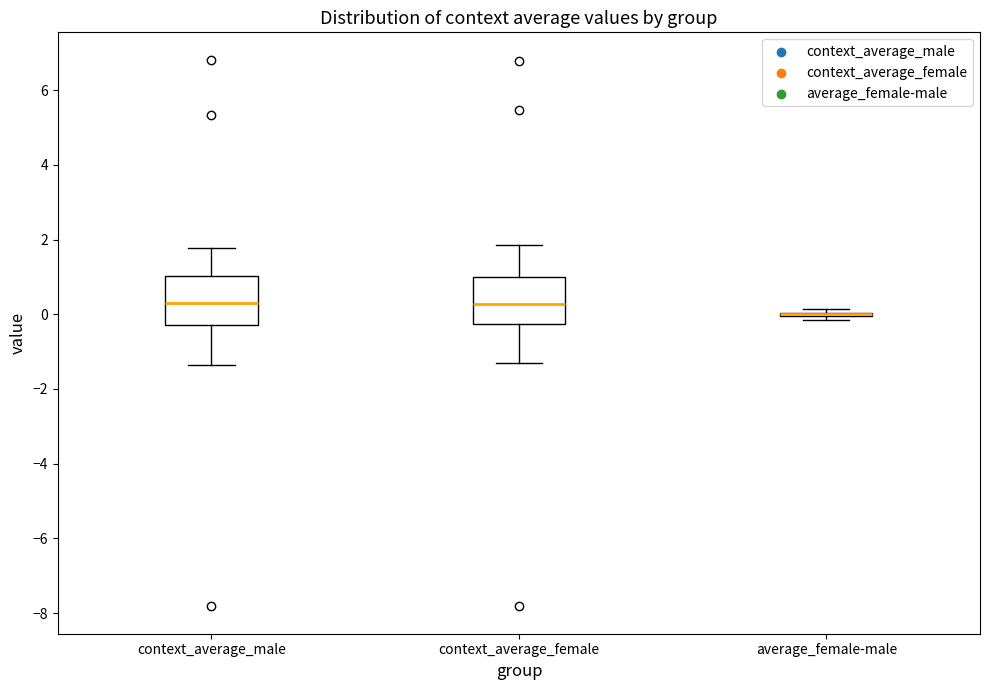

Reading left to right, transcribe this box plot: for each box, give where its median line is, the range the box spans, and where its two whiskers end, as read against the y-axis. The values are not printed on the chart, so give them approximately, as read against the axis.

context_average_male: median 0.2, box -0.2 to 1.0, whiskers -1.4 to 1.8
context_average_female: median 0.2, box -0.2 to 1.0, whiskers -1.4 to 1.8
average_female-male: box collapsed to a line at 0.0, whiskers -0.2 to 0.2